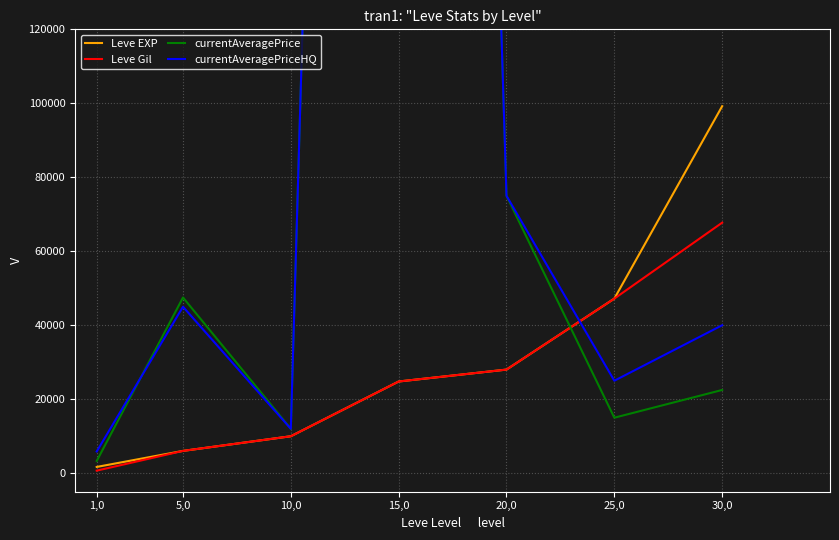

Which series has the largest total across all categories?

currentAveragePriceHQ